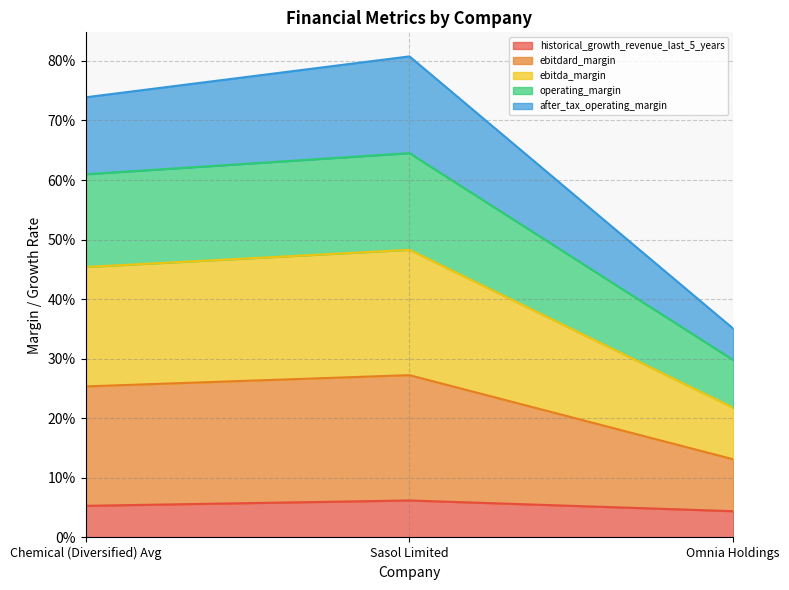

Where is after_tax_operating_margin nearest to the value 0?

Omnia Holdings